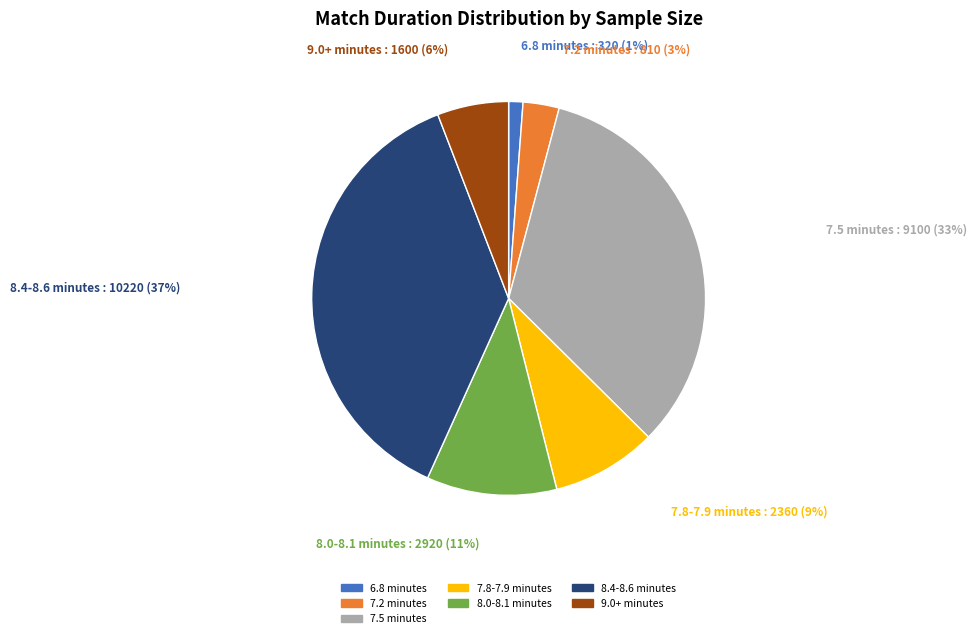

To the nearest percent, what is the average slice percentage?

14%